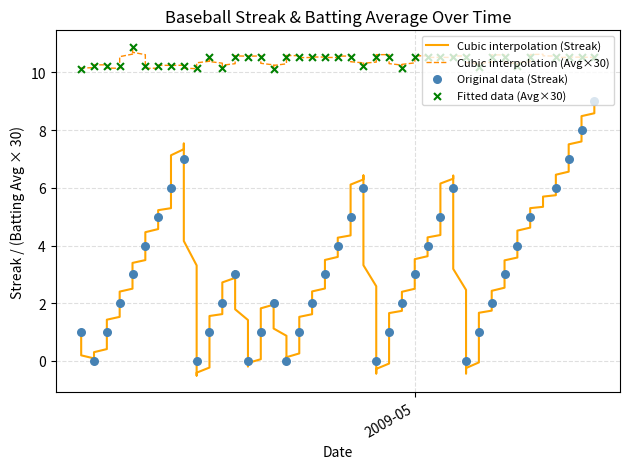

Is the value of Streak at 2009-04-10 greater than the value of Batting Average1 at 2009-04-23?

No